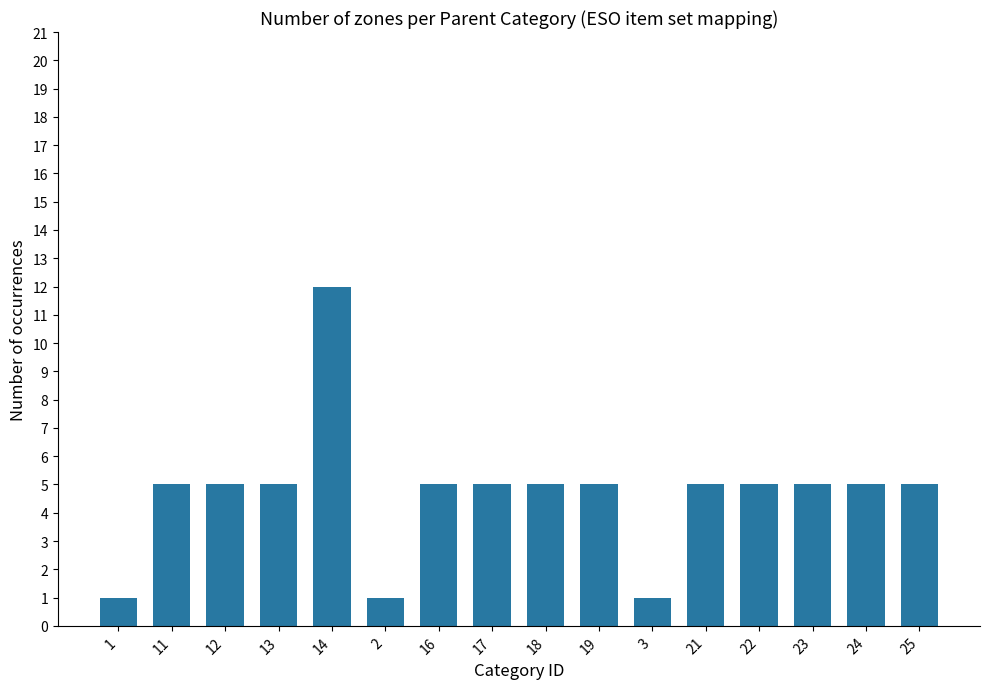

What is the minimum value shown in the chart?

1